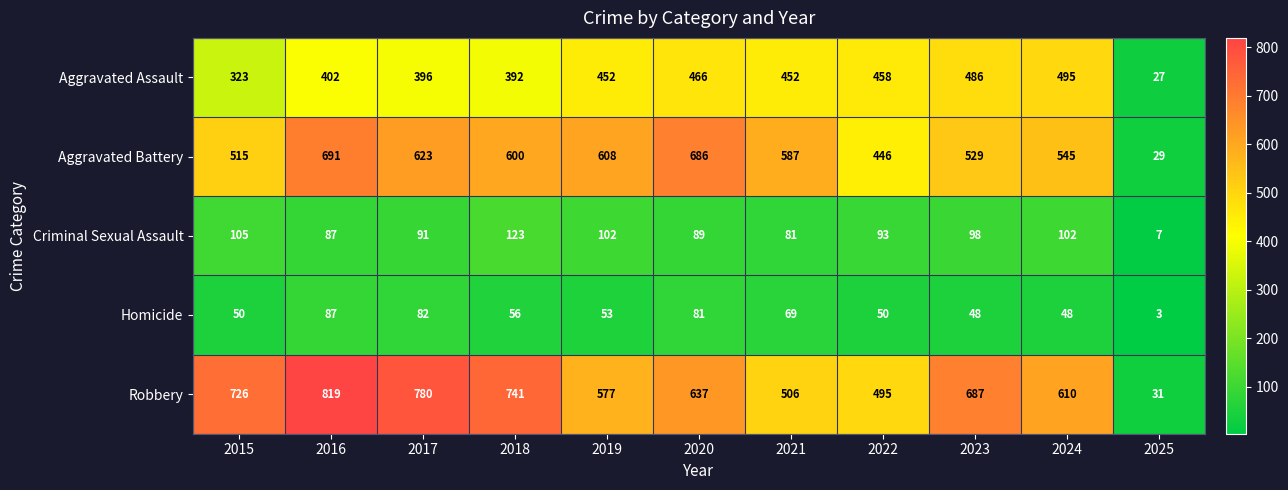

Which series has the widest spread of values?

Robbery